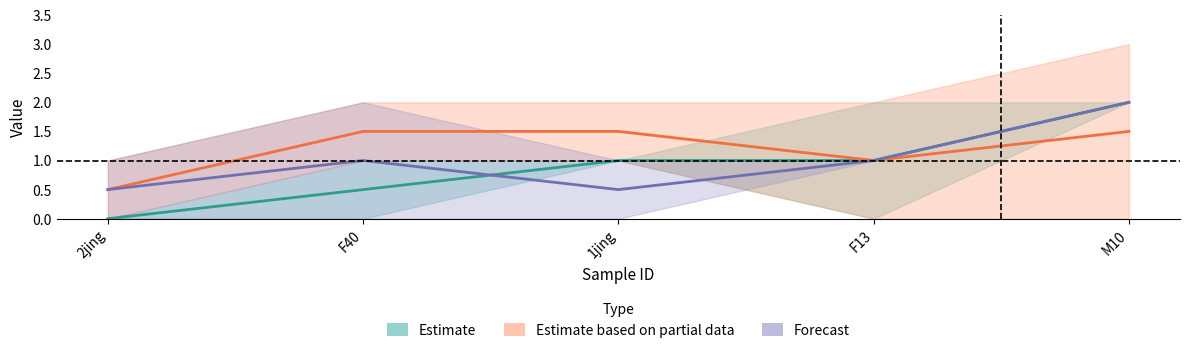

Rank the series by their maximum value, from lowest to highest.

Estimate based on partial data, Estimate, Forecast